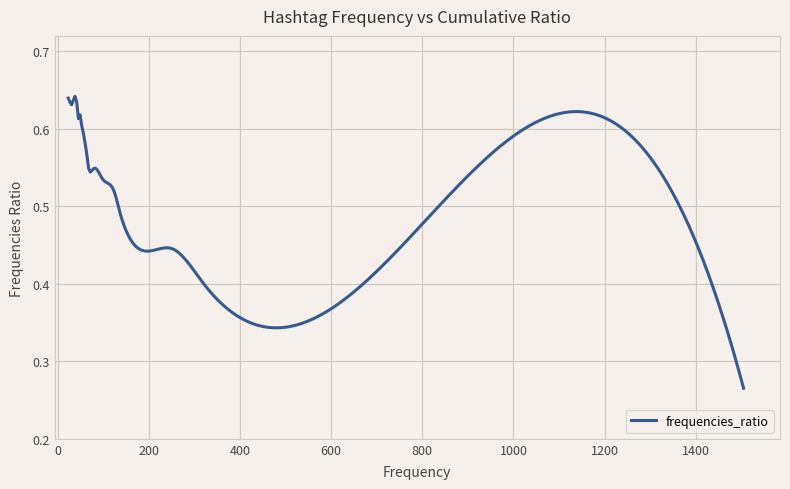

What is the smallest value displayed?

0.3